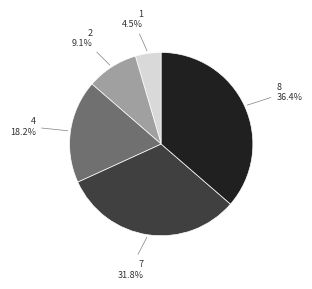

Does 4 represent more than half of the total?

No